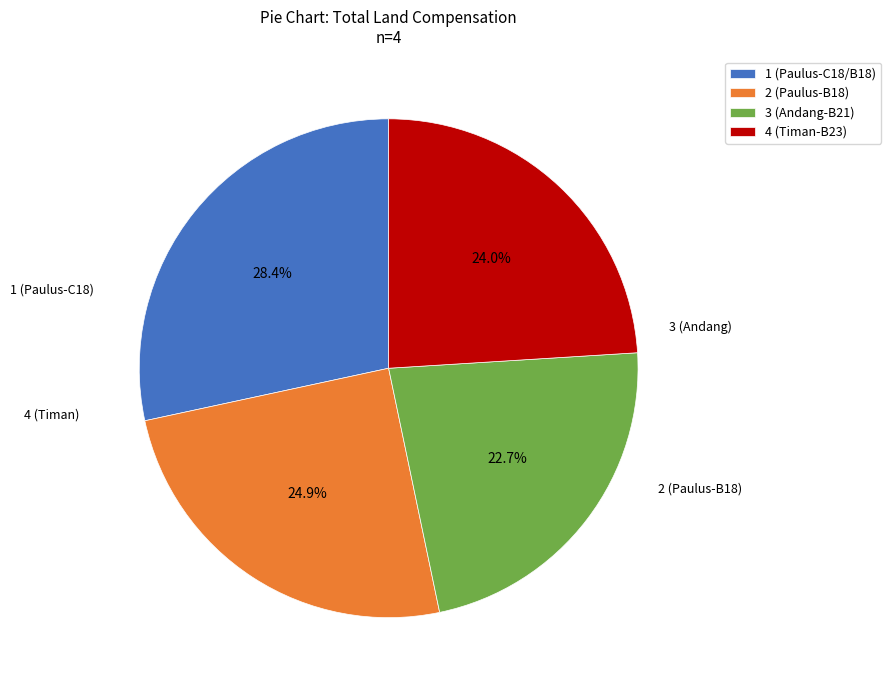

To the nearest percent, what portion does 4 (Timan-B23) represent?

24%